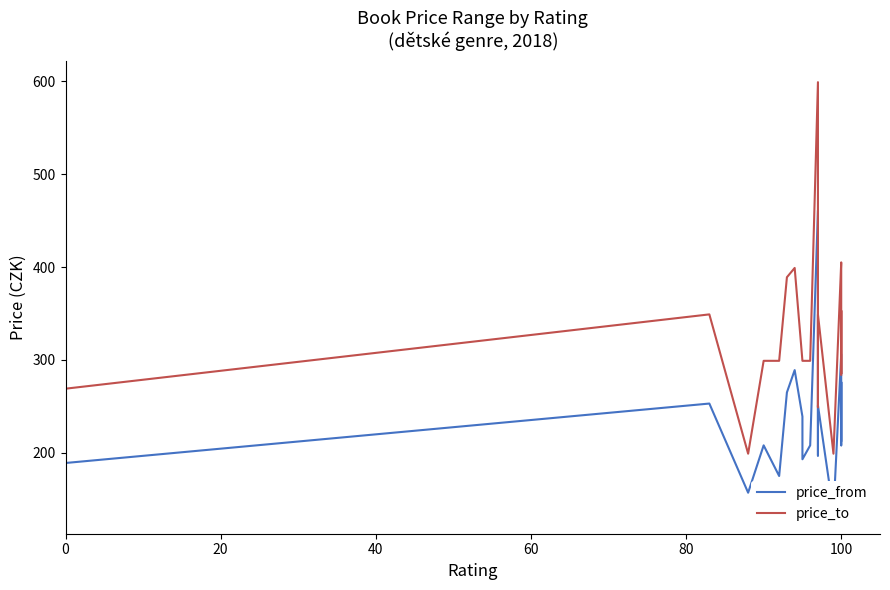

How many values in the price_from series exceed 227?

9